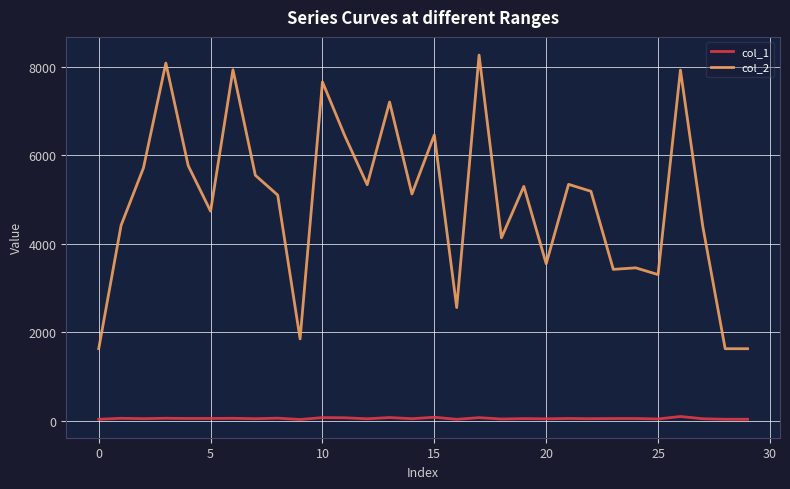

Which series has the largest total across all categories?

col_2